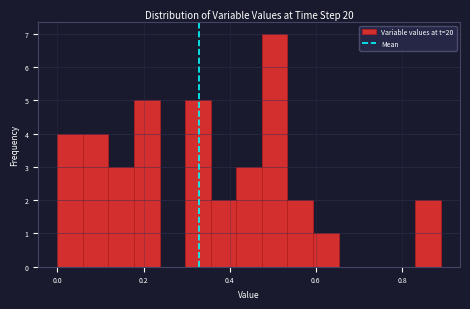

Around what value on the x-axis is the tallest bar? Give the approximate position of its centre, as read against the axis.

0.50